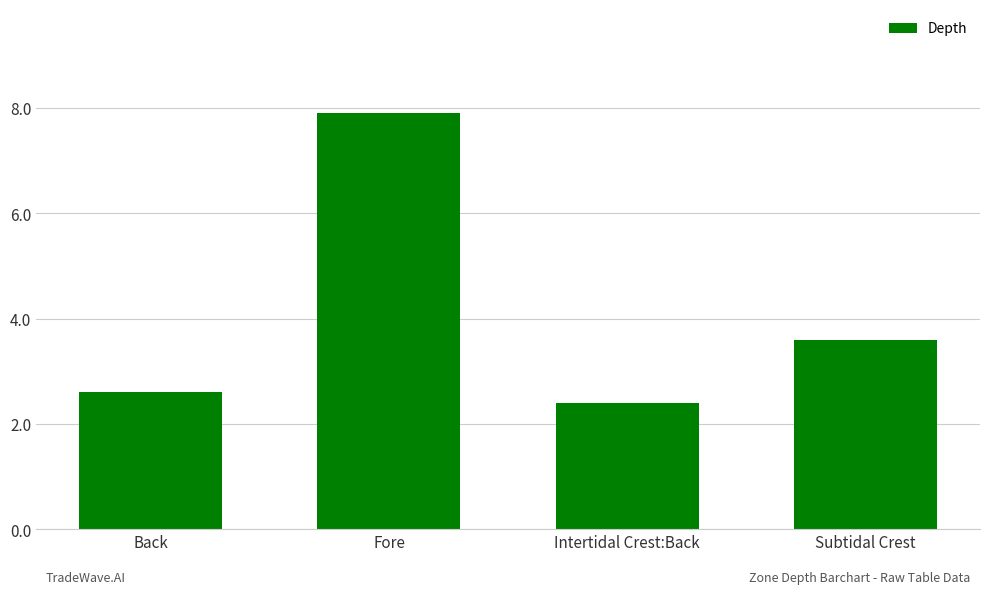

What is the label of the 1st bar from the left?

Back